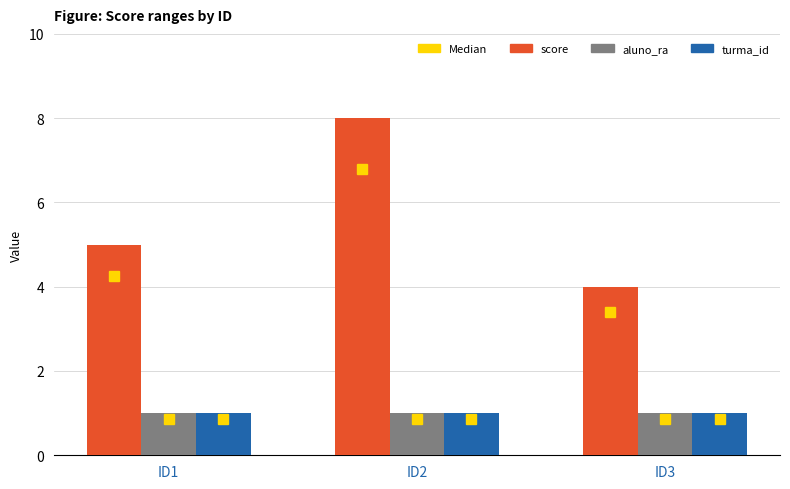

Reading left to right, list all the values displayed in this chart.

score: 5	8	4
aluno_ra: 1	1	1
turma_id: 1	1	1